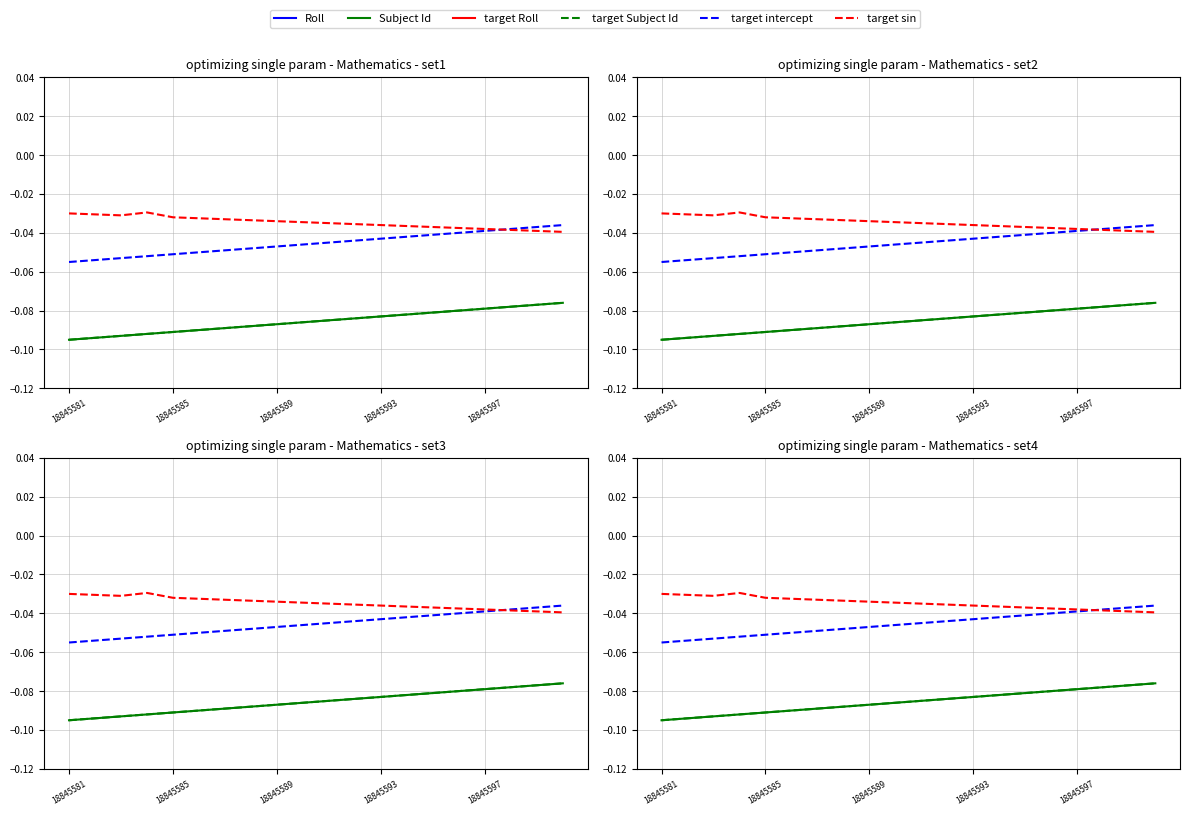

What is the label of the 5th point from the left?

18845585